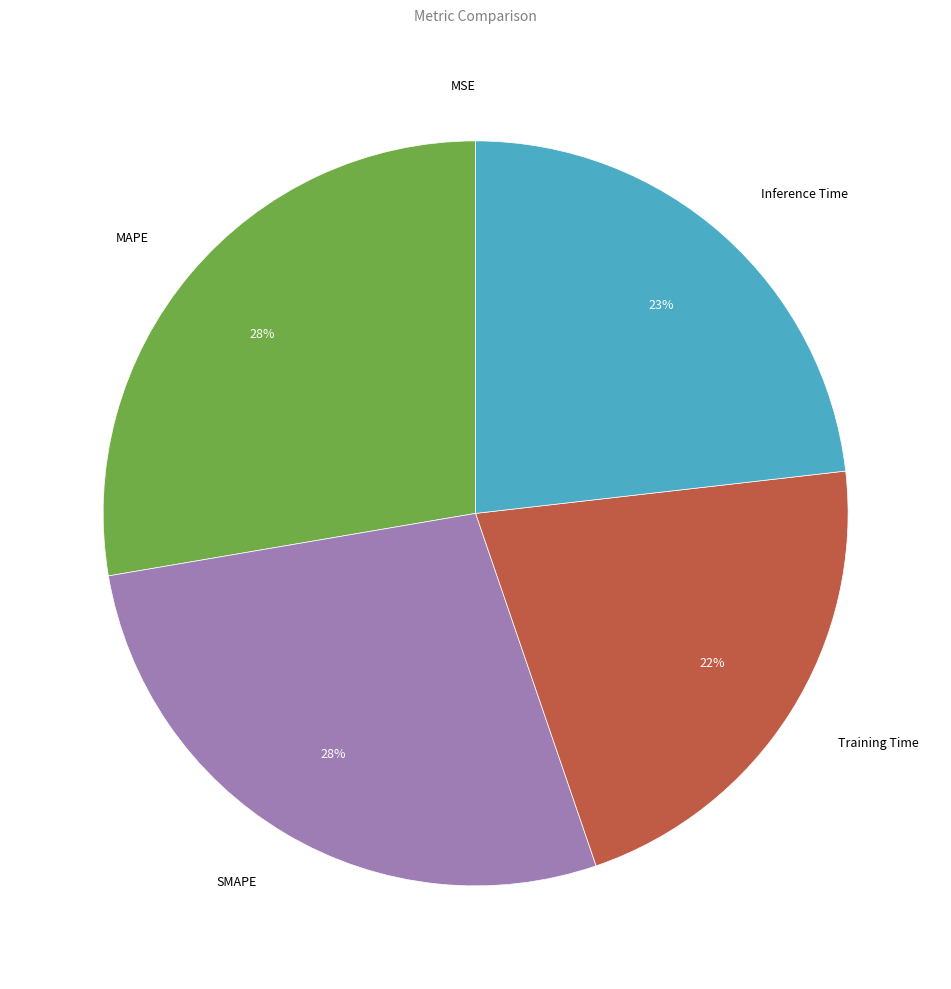

Combined, do SMAPE and Training Time account for over 50%?

No